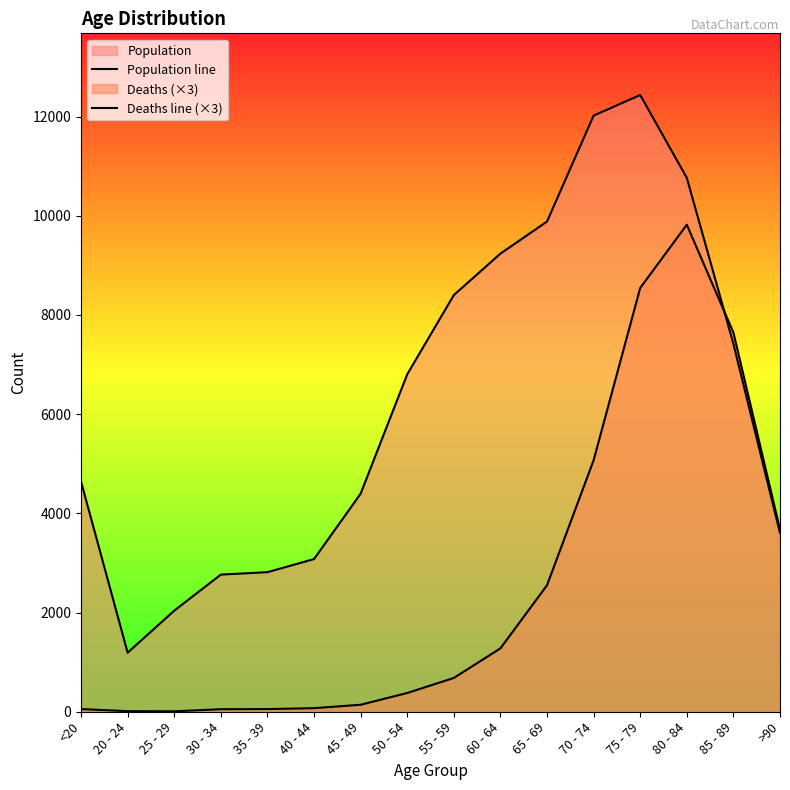

Does the chart have visible grid lines?

No